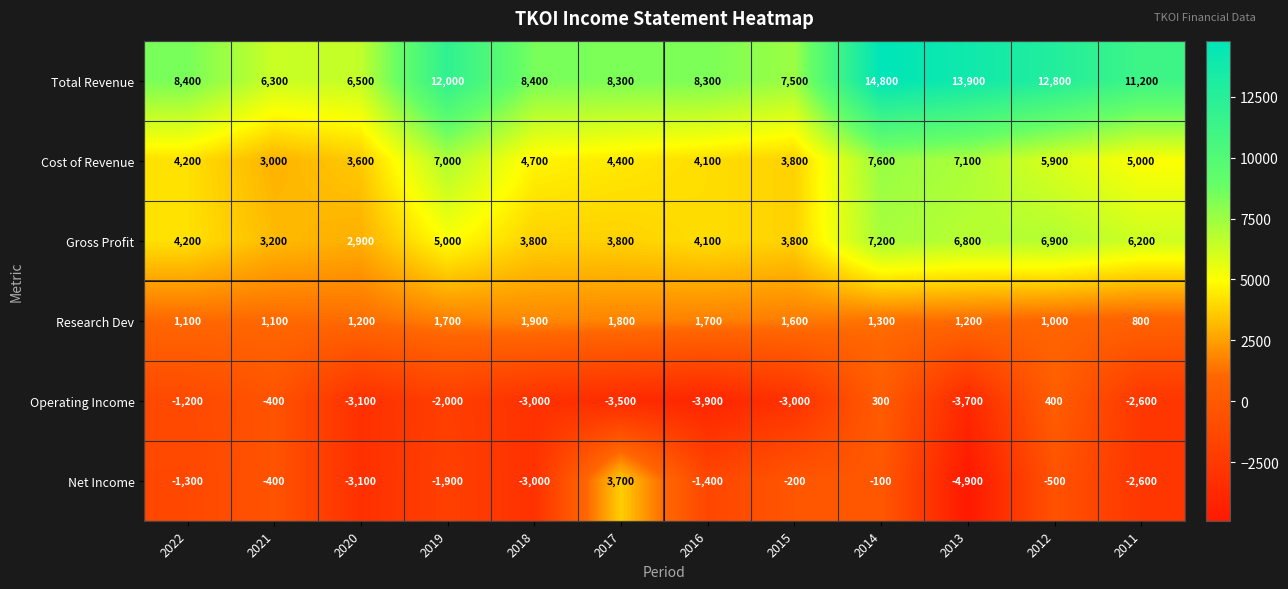

Which category has the highest value in the Operating Income series?

2012